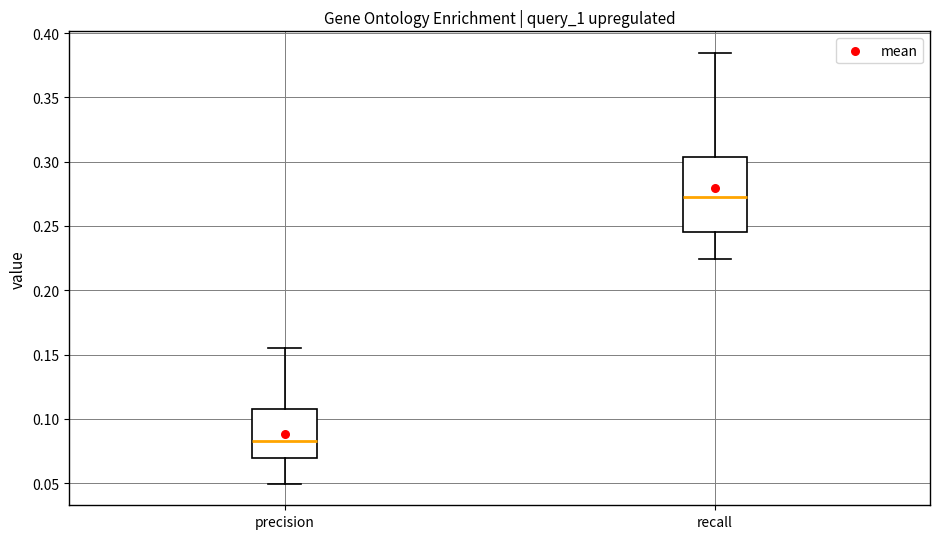

Reading left to right, read every box against the y-axis: the position of its median line, the range the box covers, and the ends of its whiskers. The values are not printed on the chart, so give them approximately, as read against the axis.

precision: median 0.085, box 0.070 to 0.105, whiskers 0.050 to 0.155
recall: median 0.275, box 0.245 to 0.305, whiskers 0.225 to 0.385